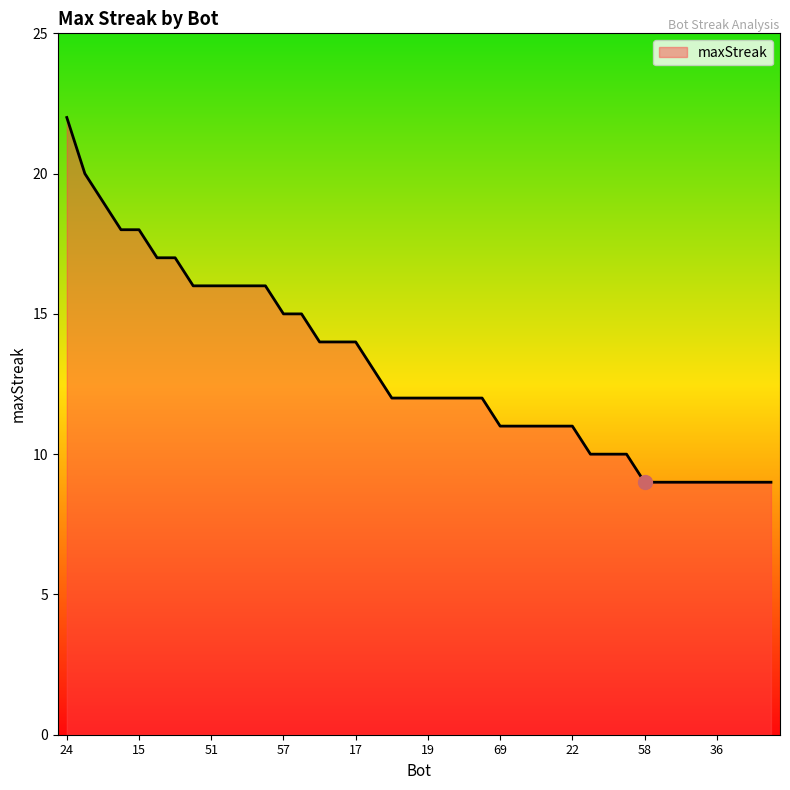

What is the smallest value displayed?

9